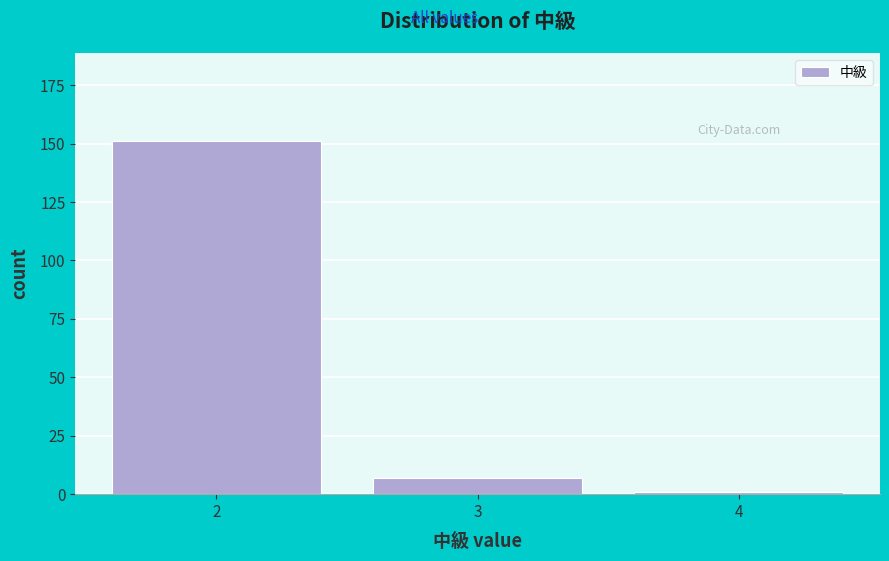

Reading left to right, extract all data points from this chart.

151	7	1